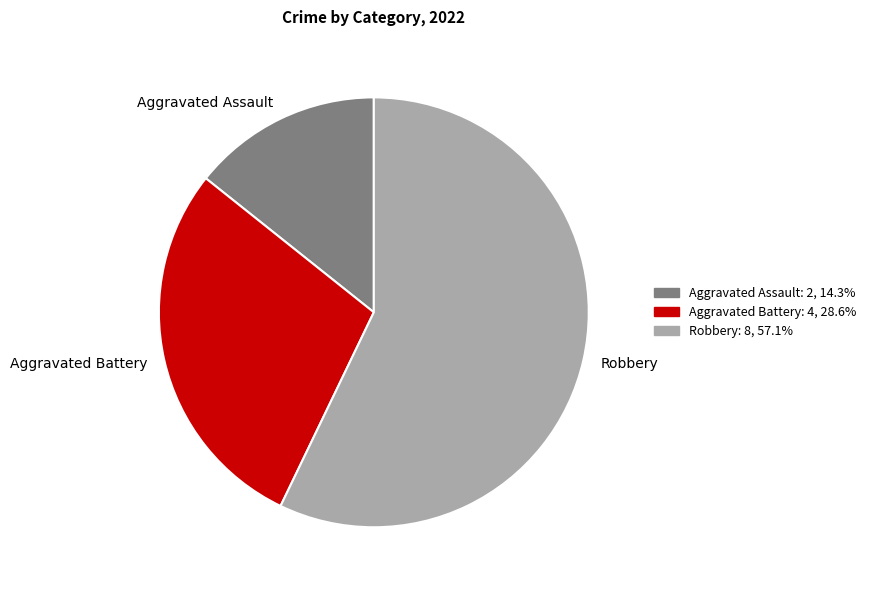

Rank the categories by value from lowest to highest.

Aggravated Assault, Aggravated Battery, Robbery